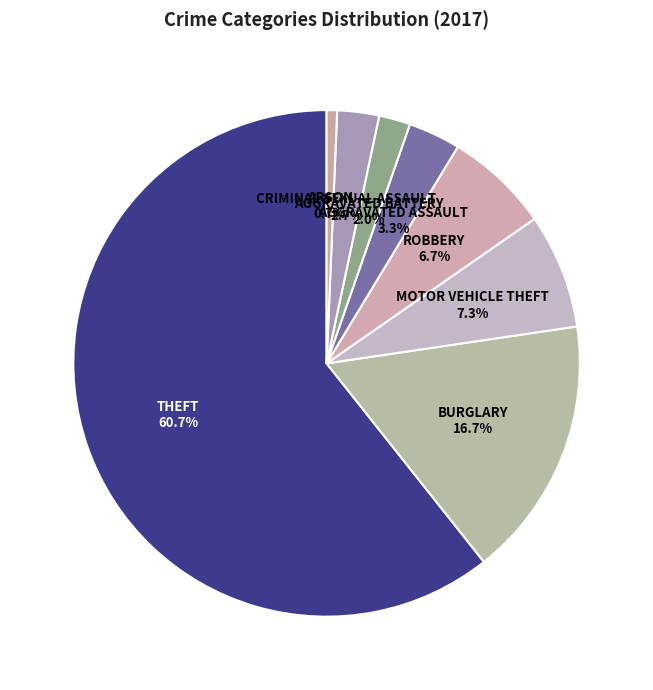

How many segments does this pie chart have?

8